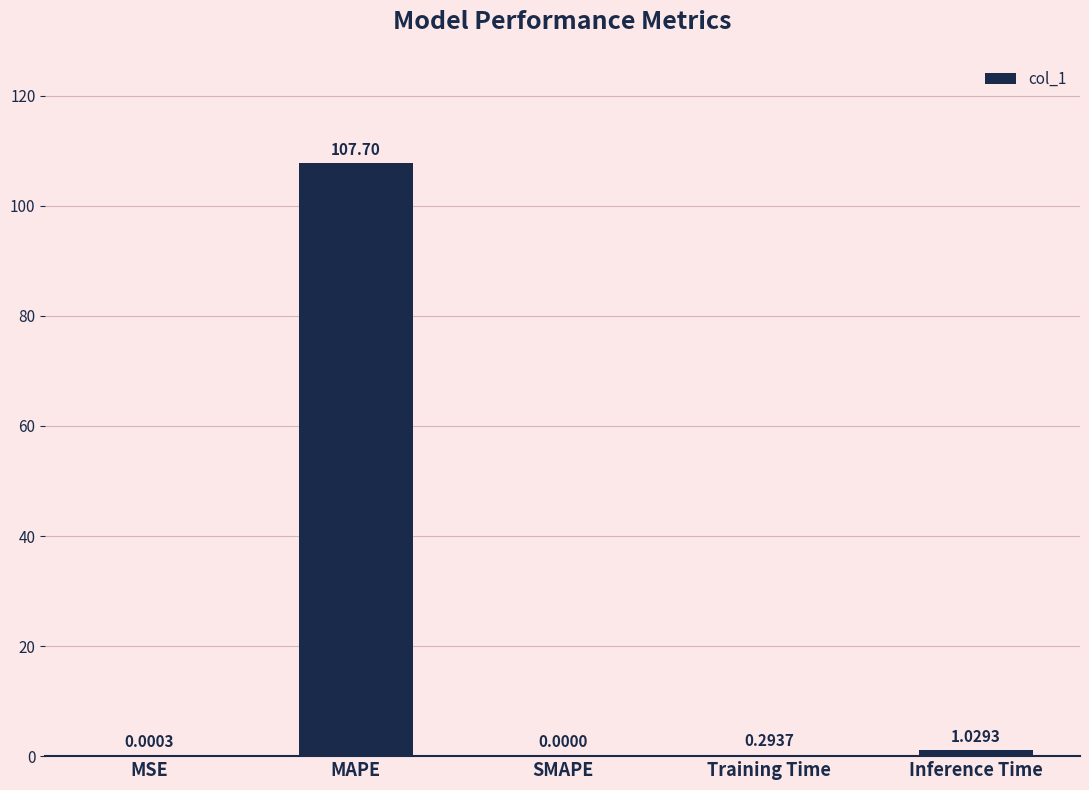

Which has a higher value, MSE or MAPE?

MAPE